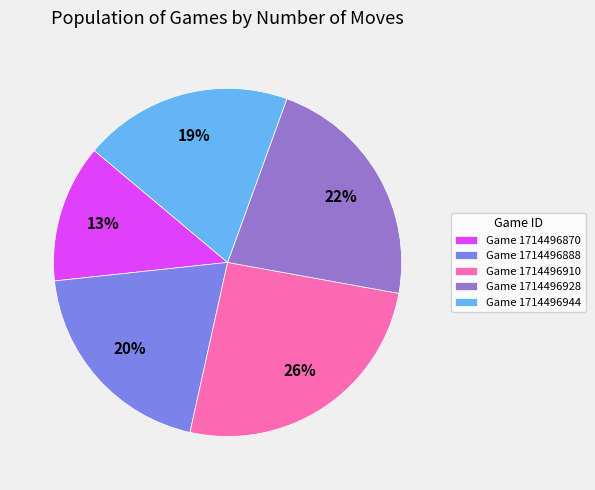

The Game 1714496910 slice represents 11% of the pie. True or false?

False